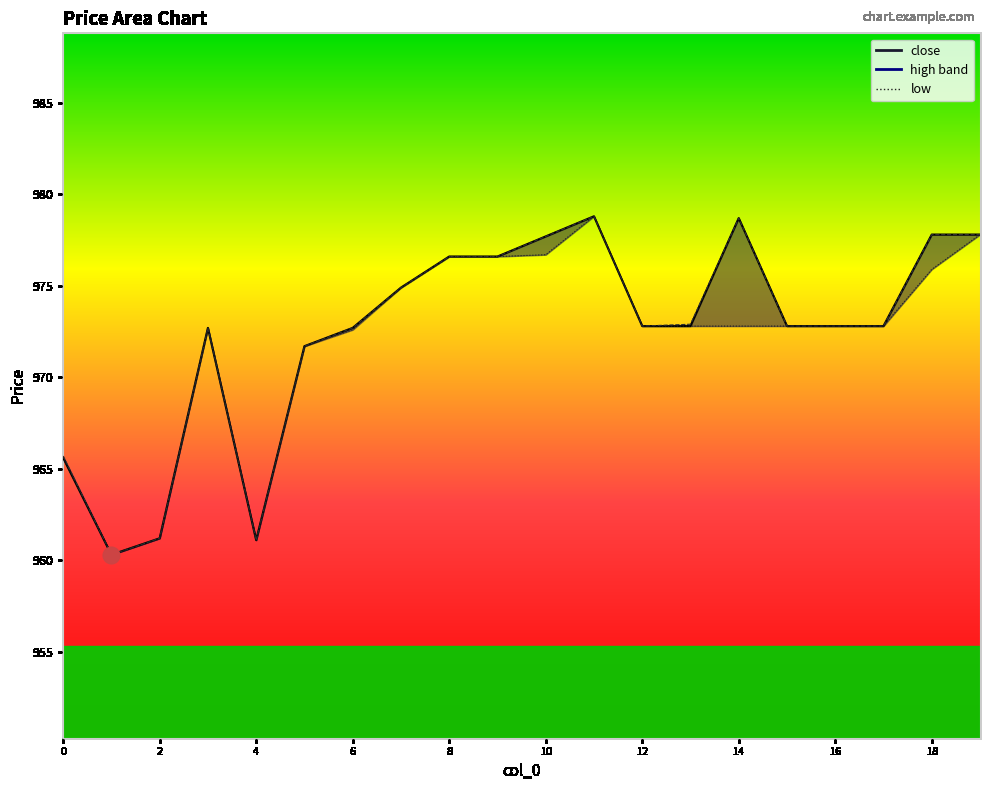

What is the change in value from 12 to 19?

+5.2